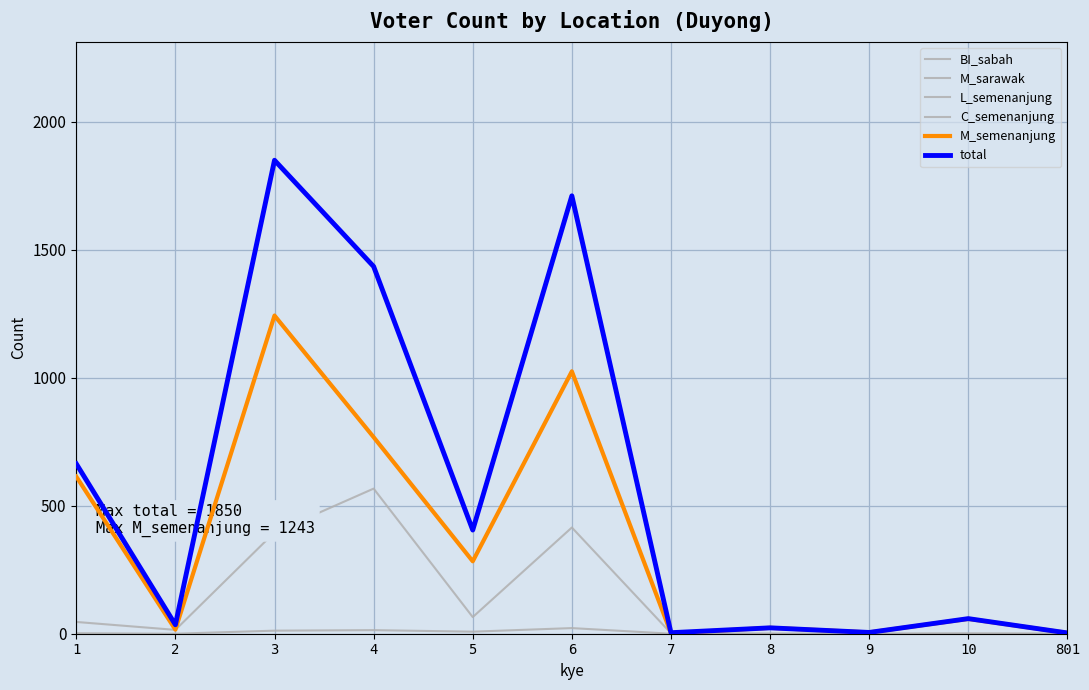

How many lines are shown in the chart?

6